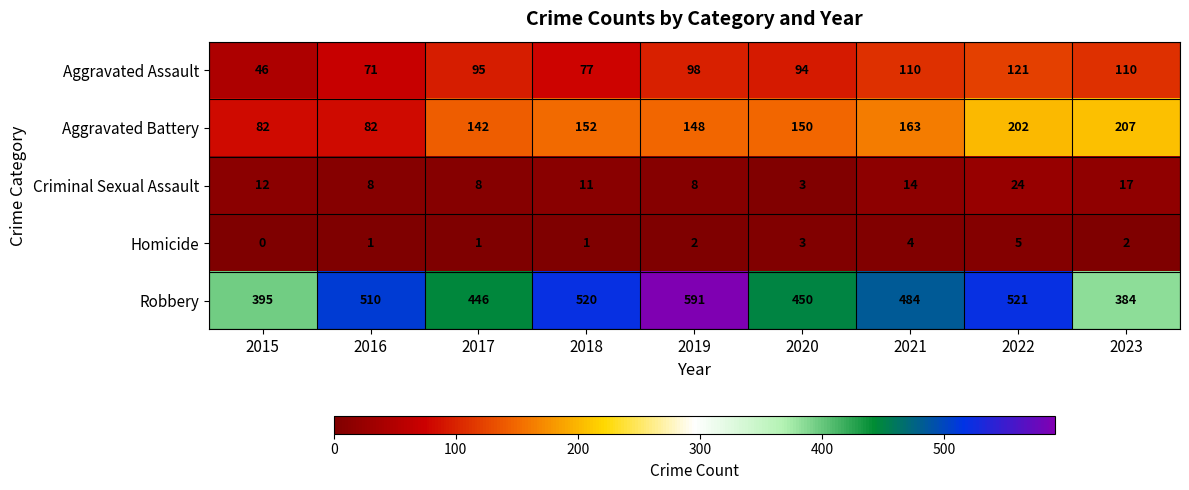

What is the greatest value displayed?

591